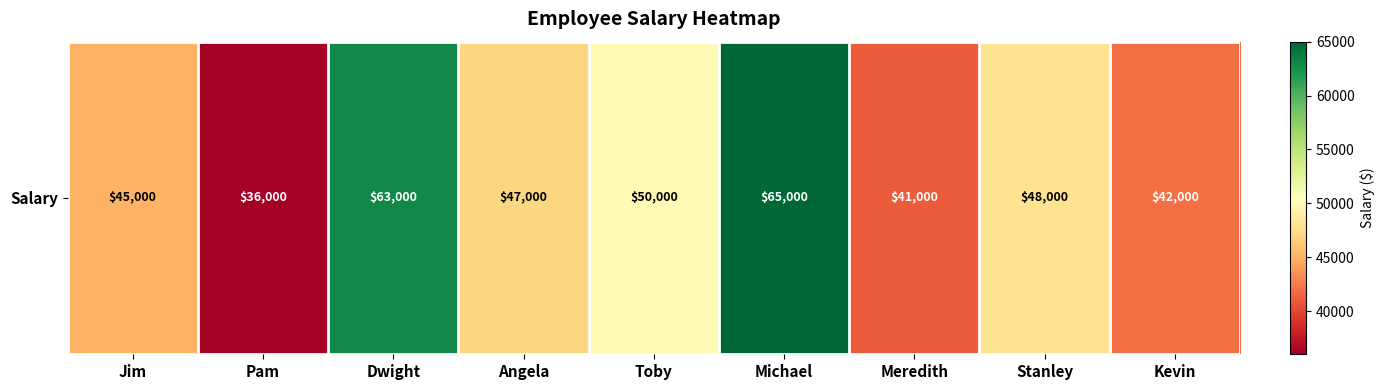

Which has a higher value, Michael or Kevin?

Michael